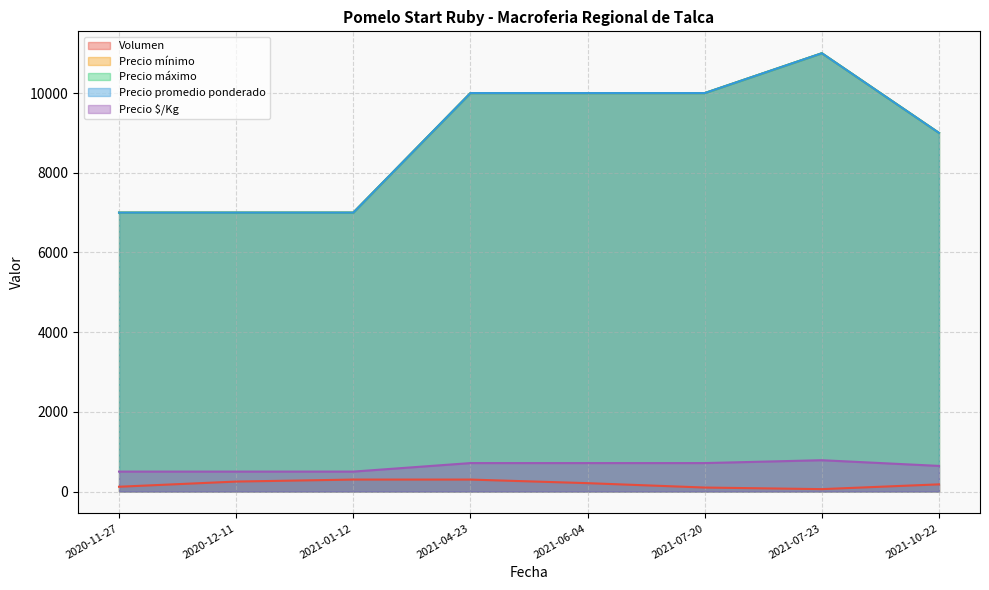

True or false: Precio $/Kg and Precio mínimo intersect in this chart.

False